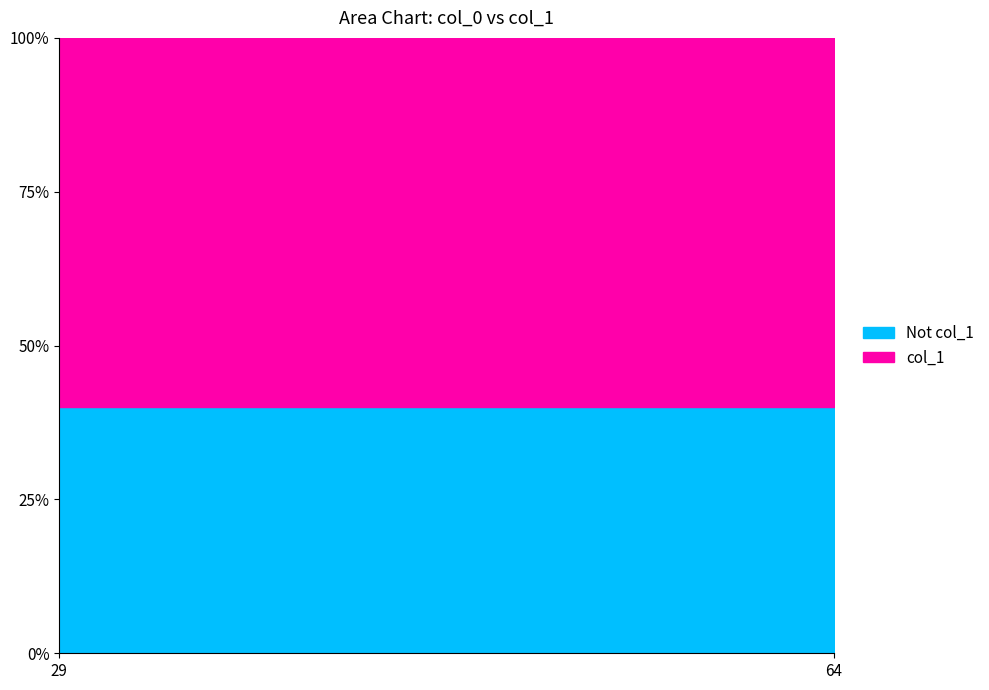

Between 29 and 64, which is larger?

29